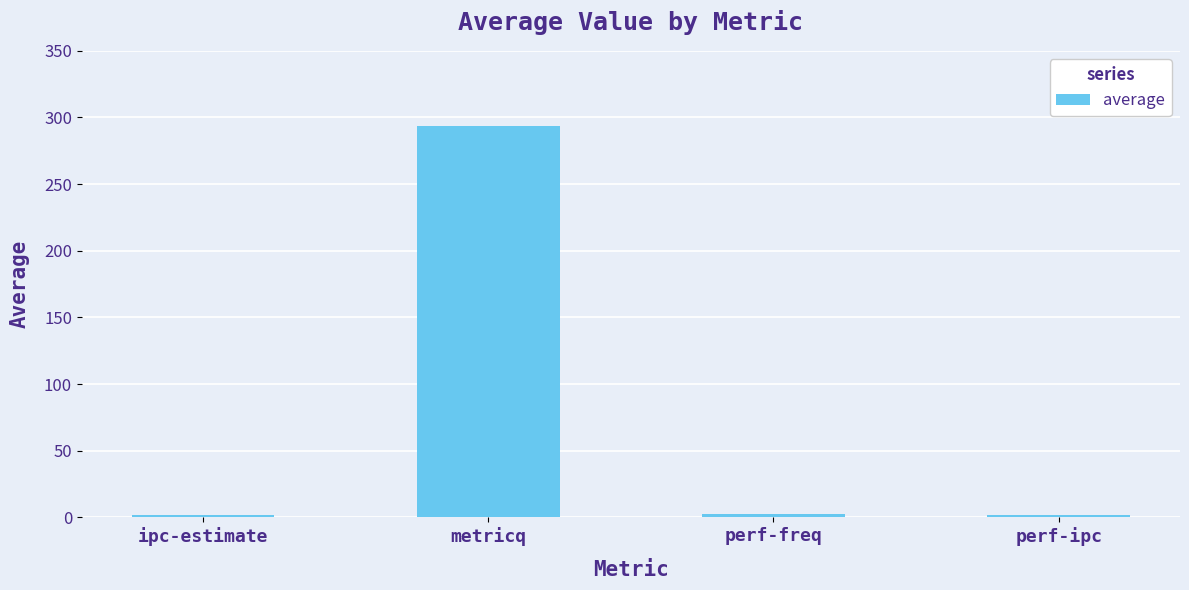

How many distinct data groups are displayed?

1